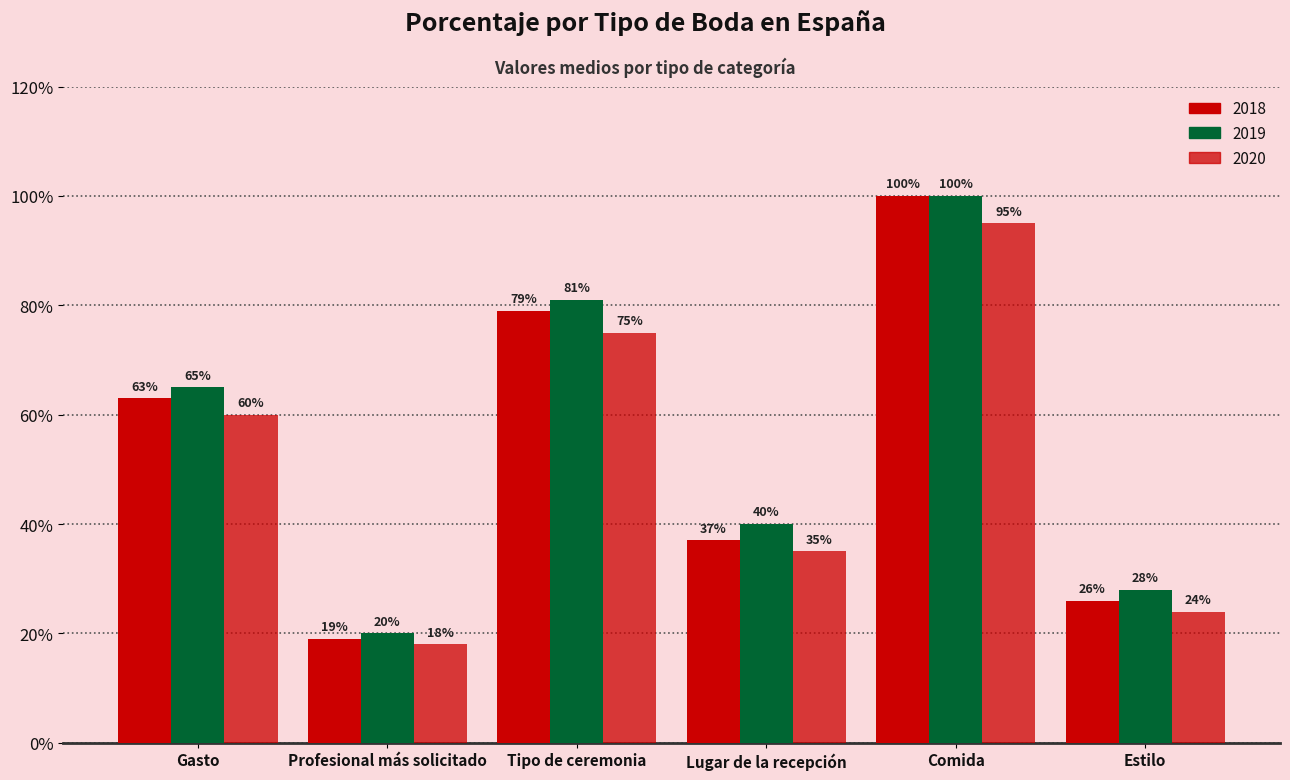

Which series has the largest range (max minus min)?

2018